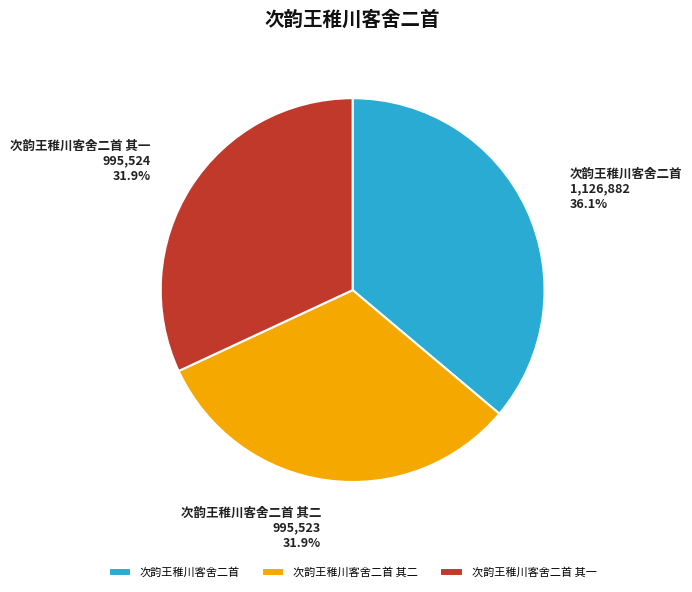

Does 次韵王稚川客舍二首 其二 represent more than half of the total?

No